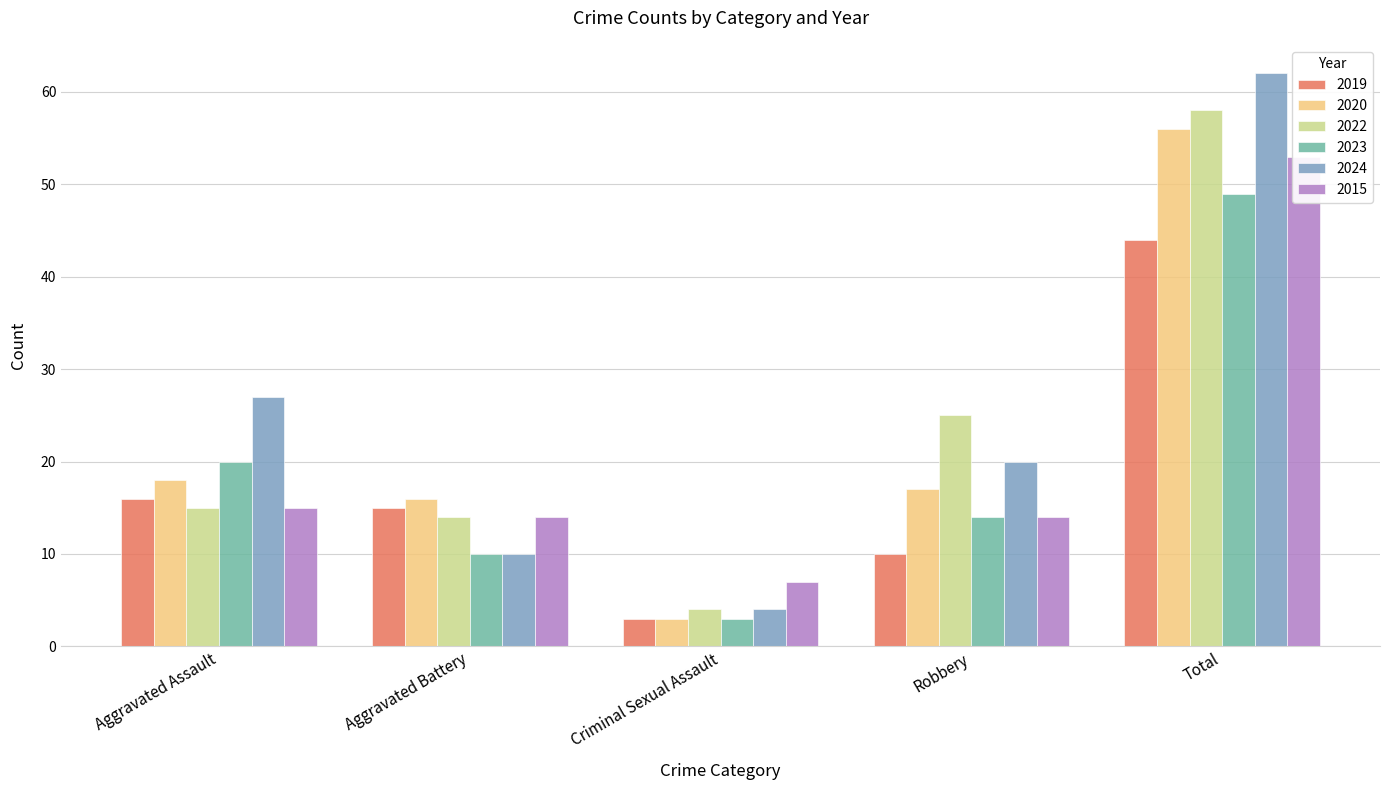

Are the bars horizontal?

No